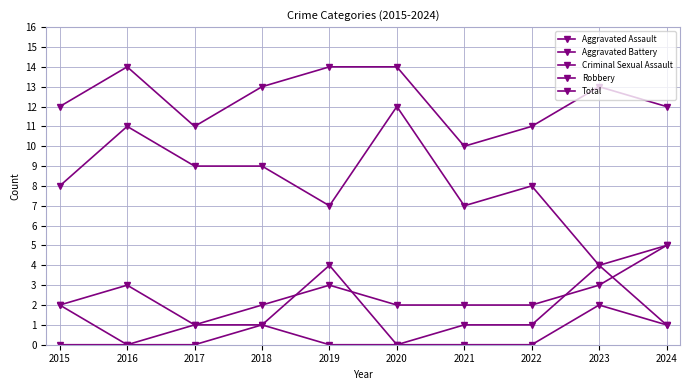

How many data points does each series have?

10